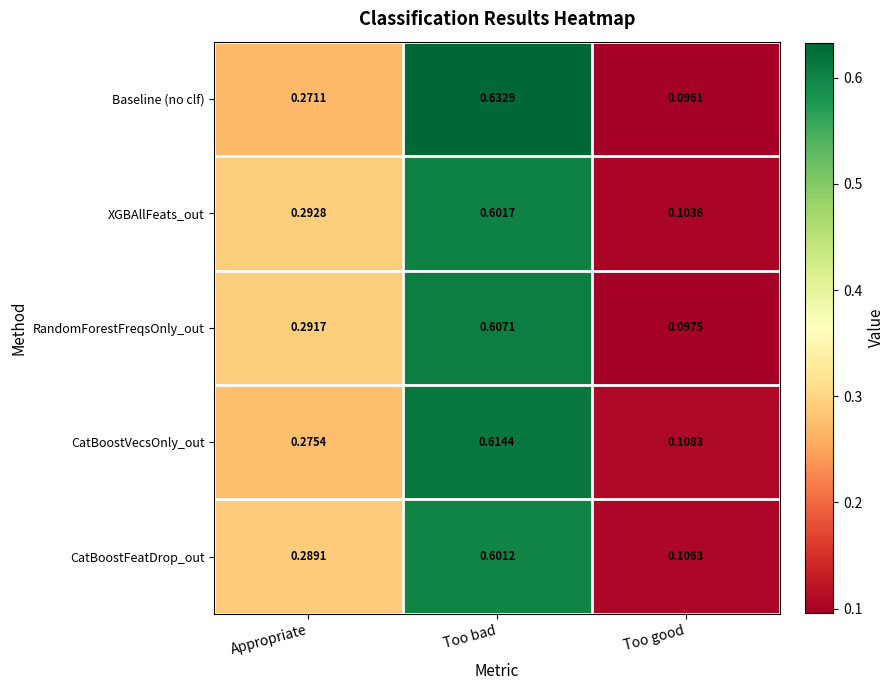

At which category is the sum across all series the highest?

Too bad